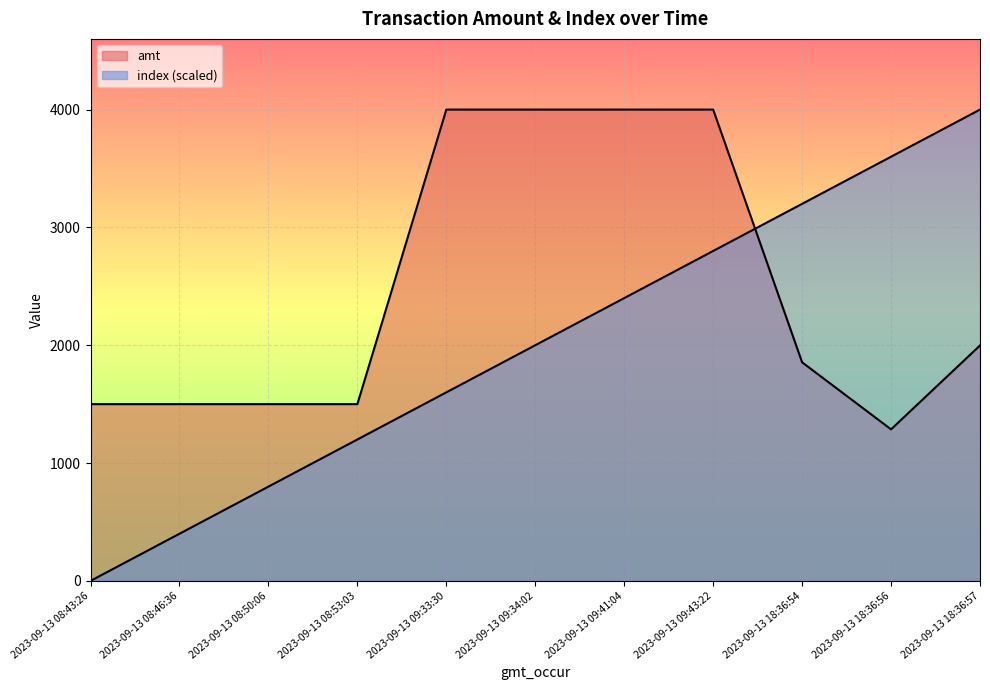

Is the value of amt at 2023-09-13 18:36:54 greater than the value of index at 2023-09-13 09:33:30?

Yes